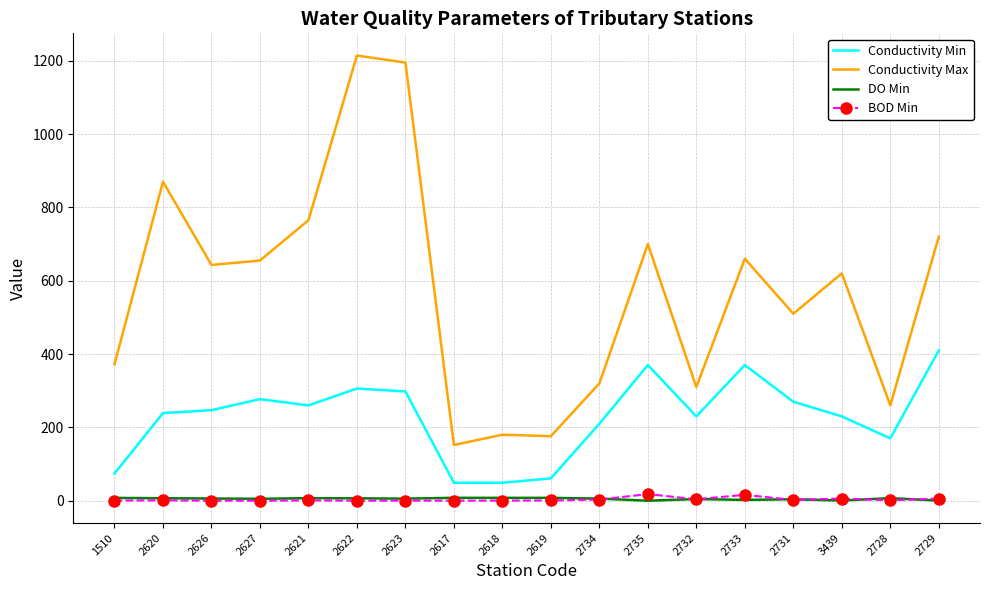

What is the total value across all series at 2622?

1526.6